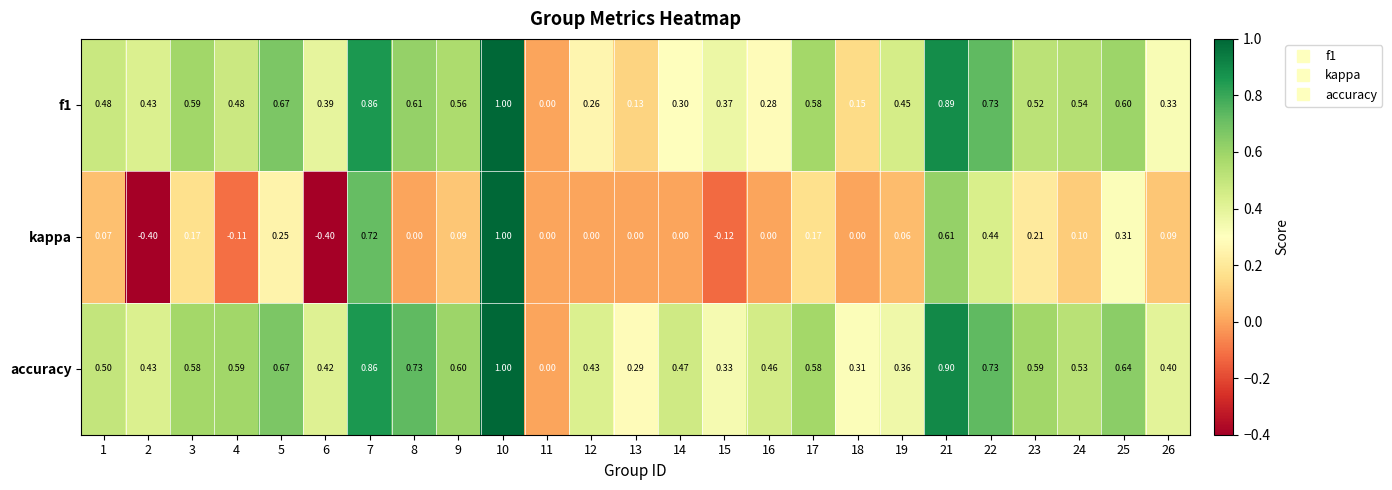

Is the value of kappa at 15 greater than the value of f1 at 4?

No